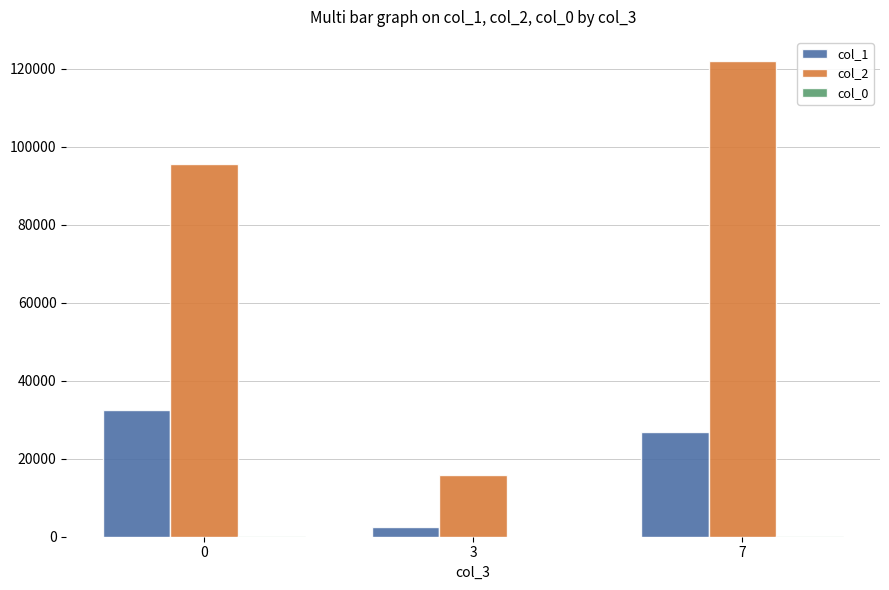

What is the maximum value for col_2?

122022.0